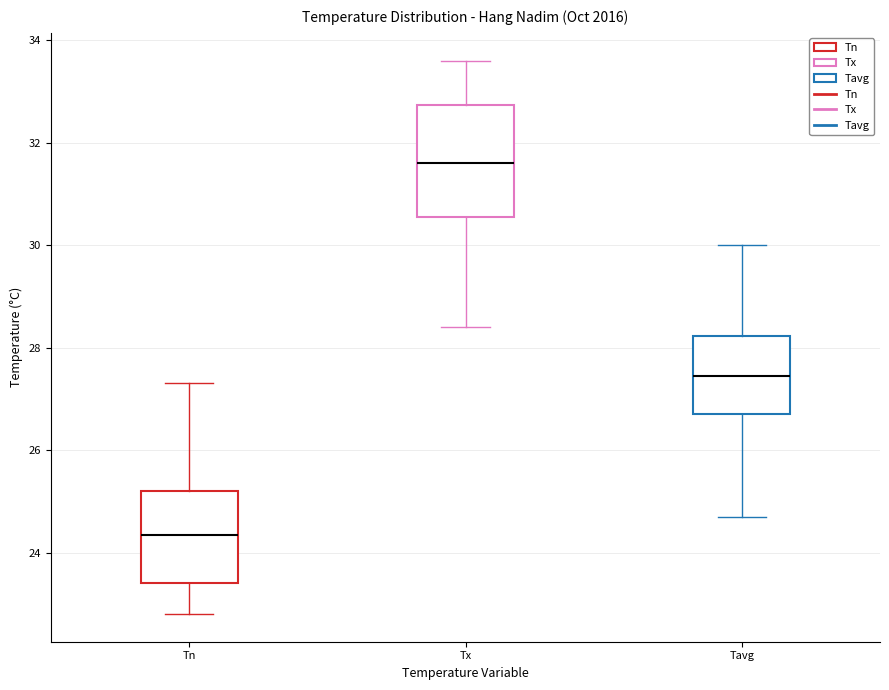

Which box's median line is the lowest?

Tn